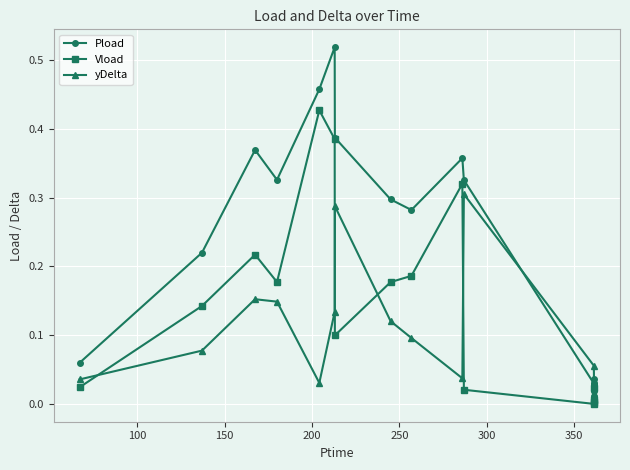

True or false: Vload has more than 2 interior local peaks.

True